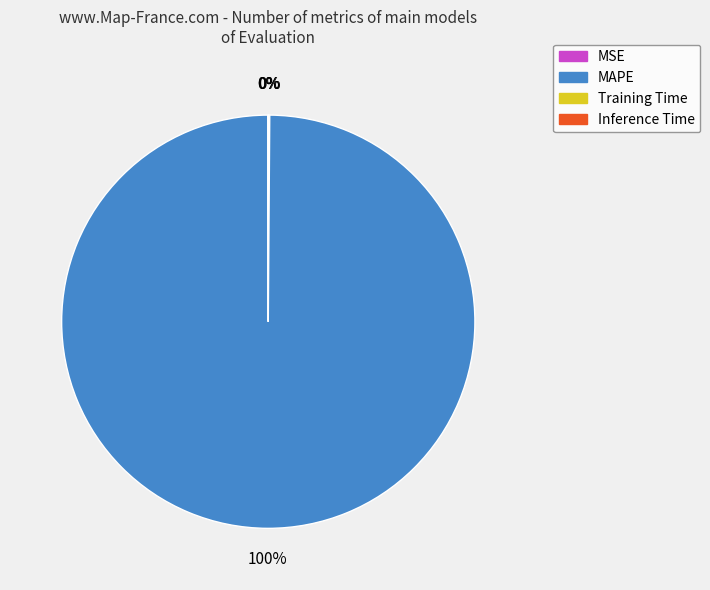

To the nearest percent, what is the difference between the largest and smallest slice percentages?

100%